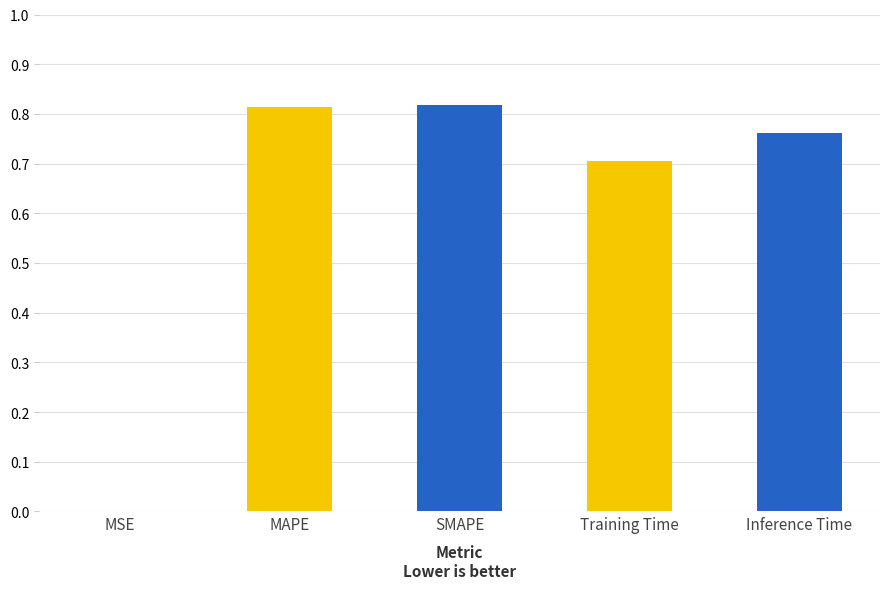

The chart shows a value of 0.0 at MSE. True or false?

True